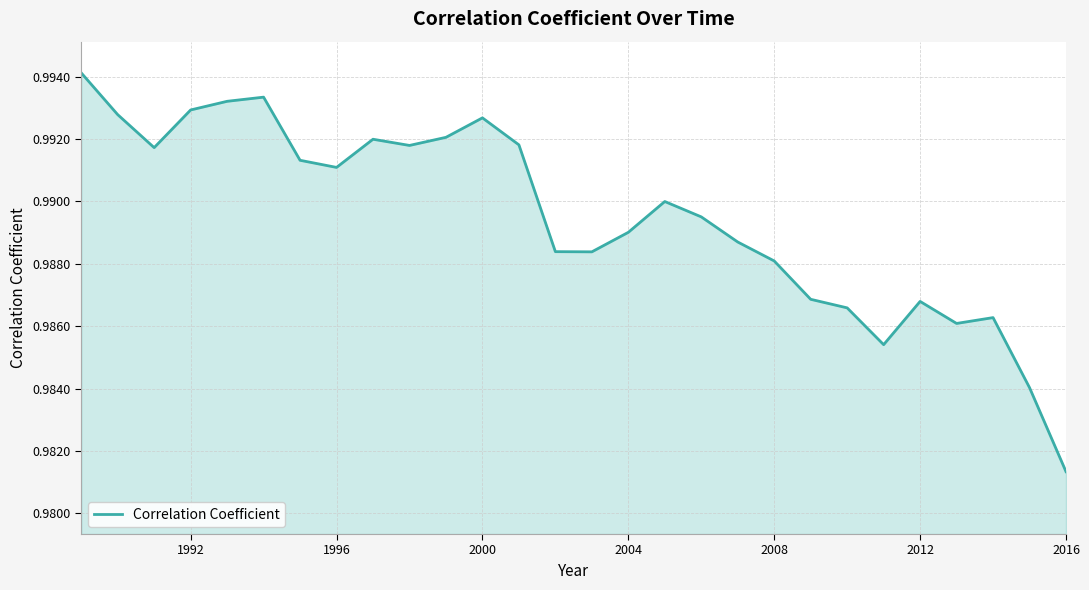

How many lines are shown in the chart?

1